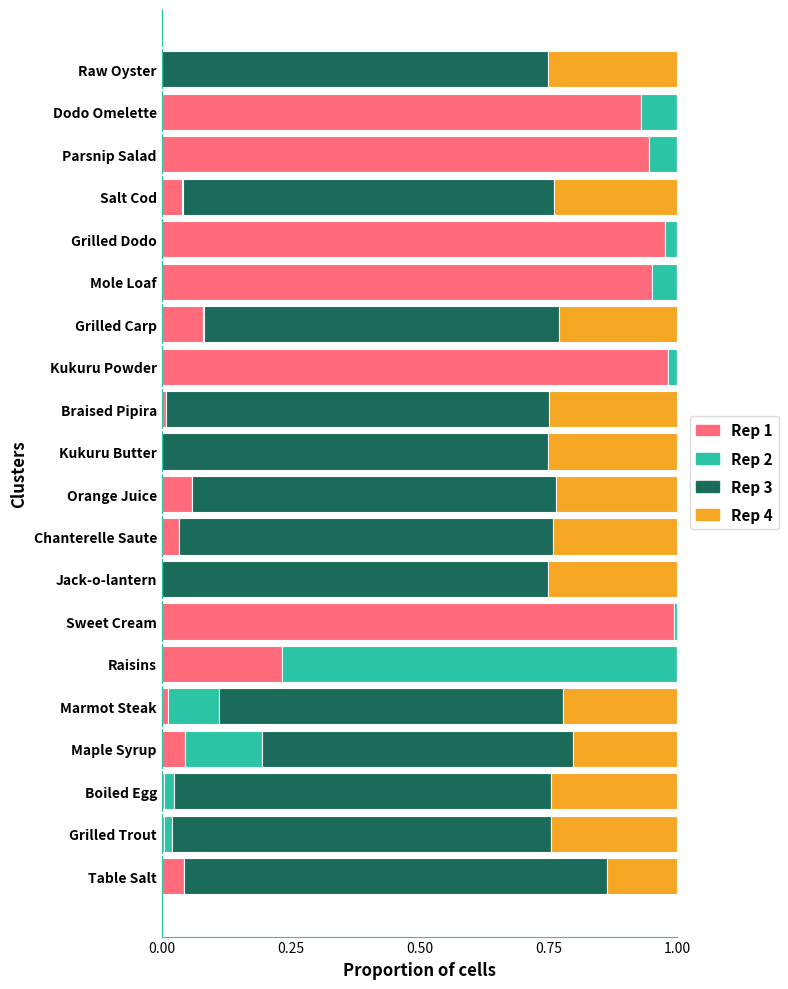

How many categories are shown in the chart?

20